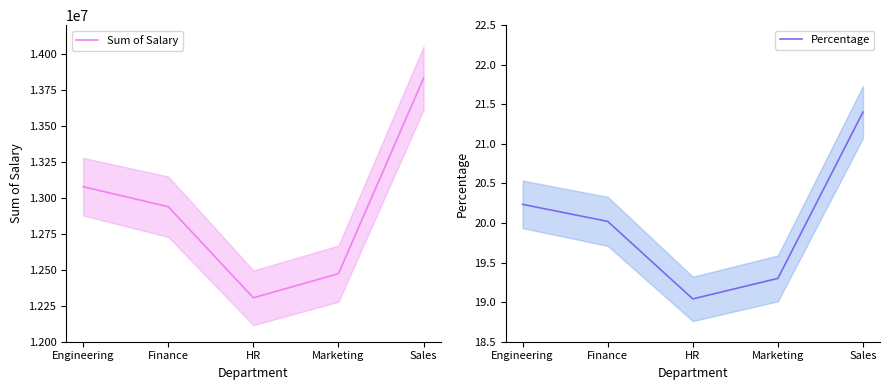

Where is the first local minimum for Sum of Salary?

HR